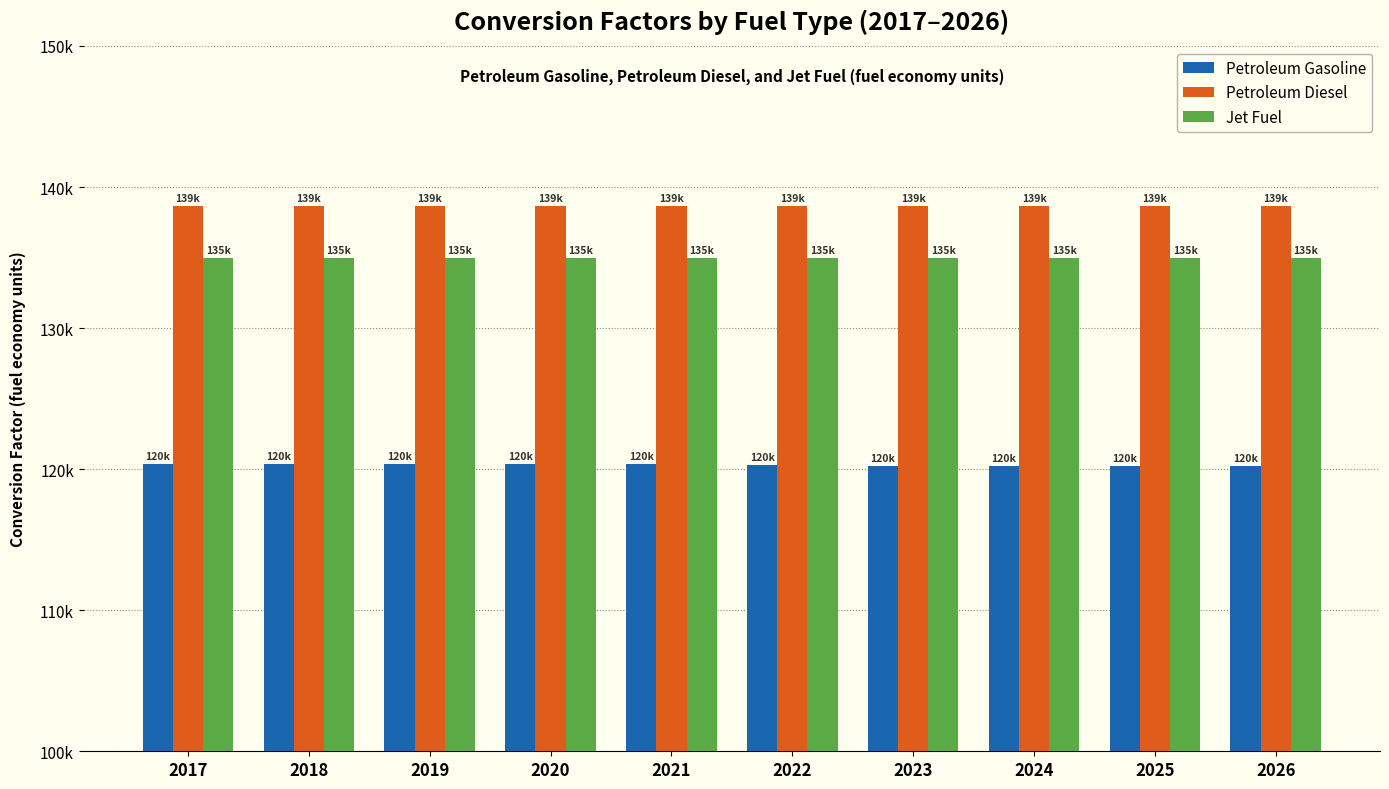

The Petroleum Diesel series shows 138690.5 at 2020. True or false?

True